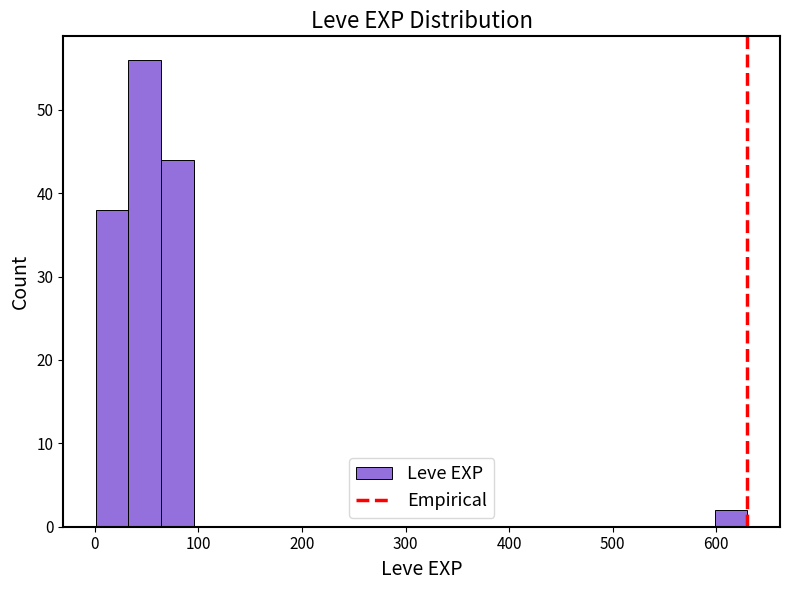

Around what value on the x-axis is the tallest bar? Give the approximate position of its centre, as read against the axis.

50